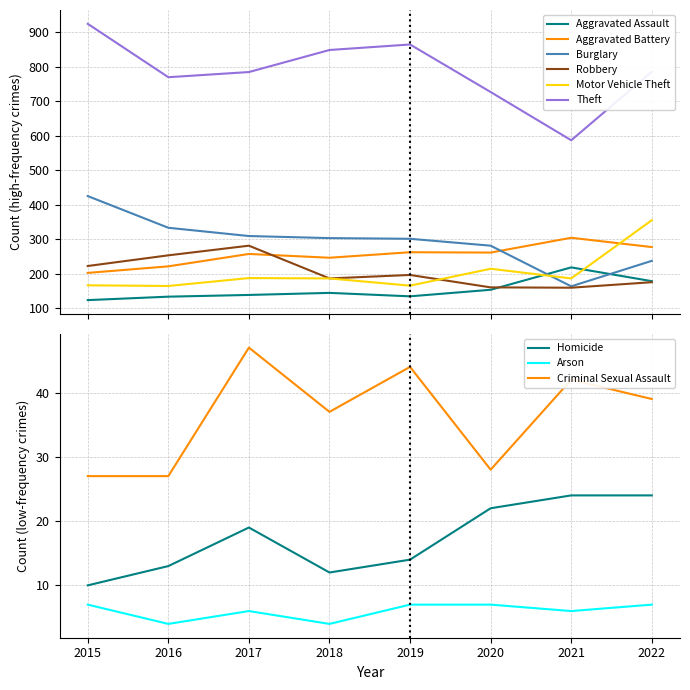

True or false: Aggravated Assault and Aggravated Battery intersect in this chart.

False